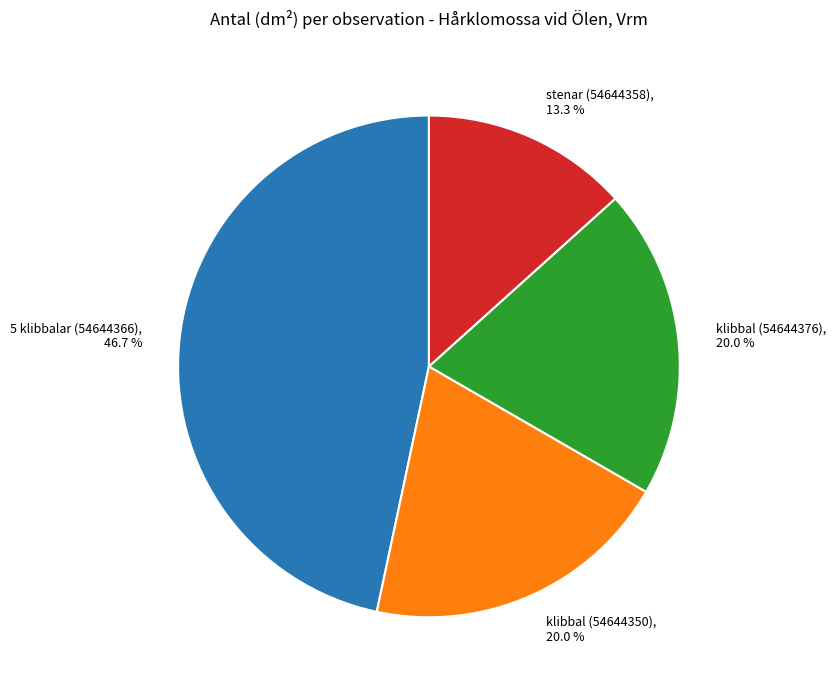

How many segments does this pie chart have?

4